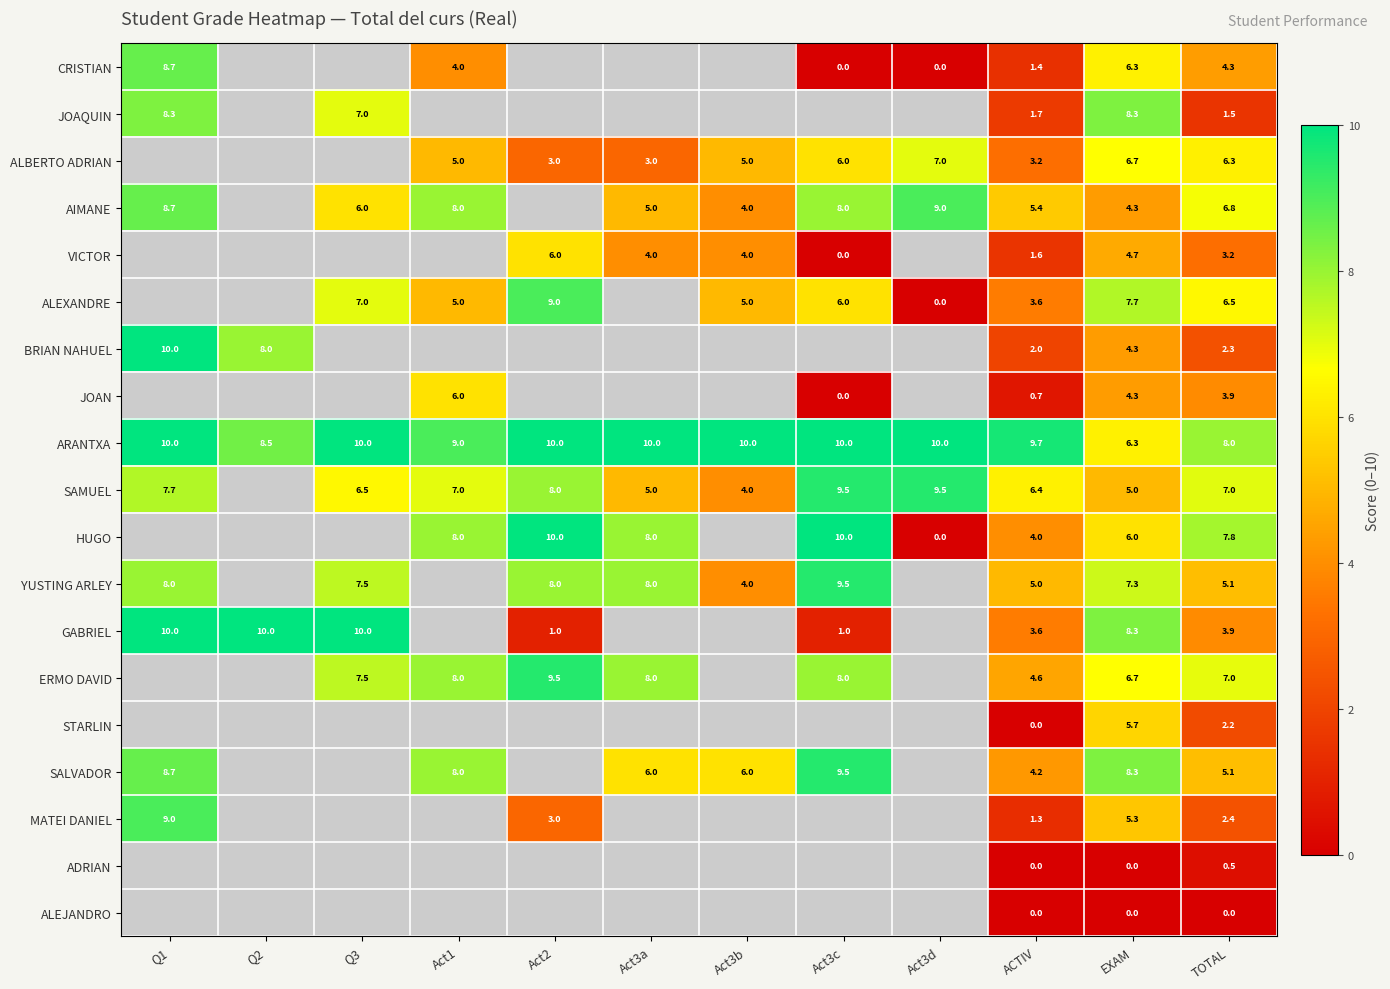

At which label does JOAQUIN reach its minimum?

TOTAL